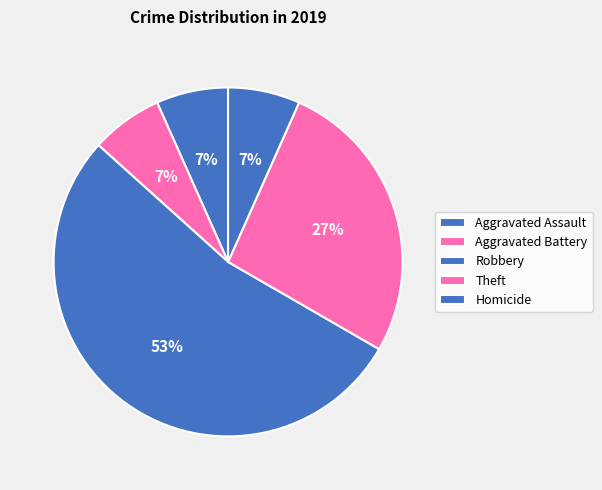

Is there any slice that represents more than half of the pie?

Yes